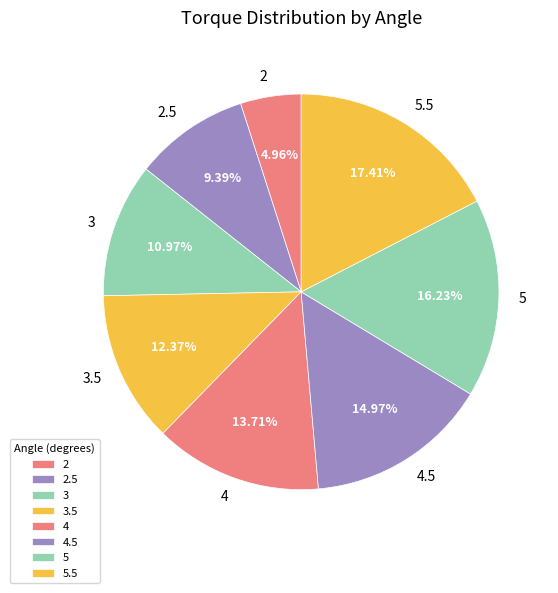

How many segments does this pie chart have?

8